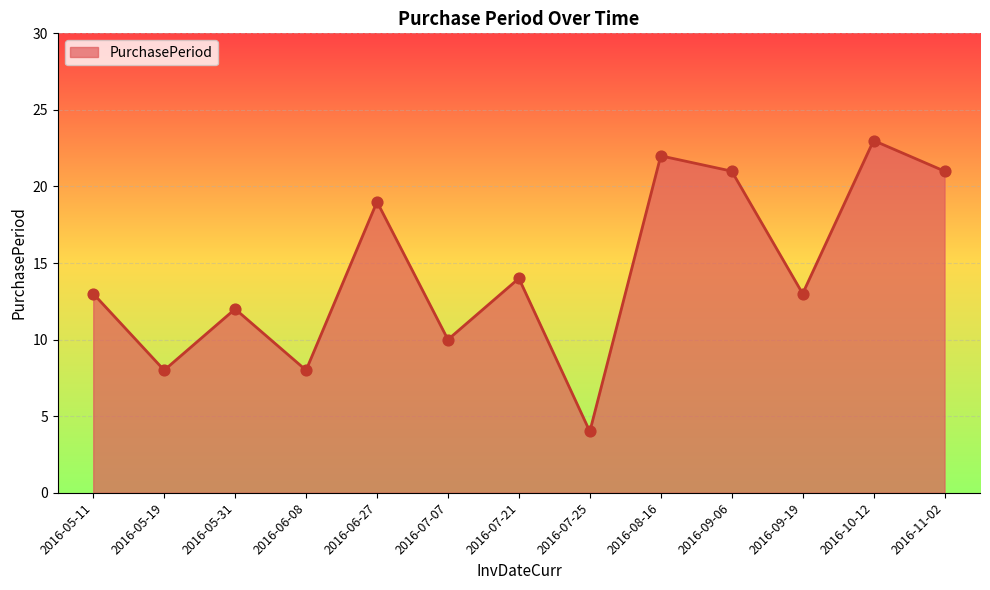

Between 2016-07-07 and 2016-05-19, which is larger?

2016-07-07